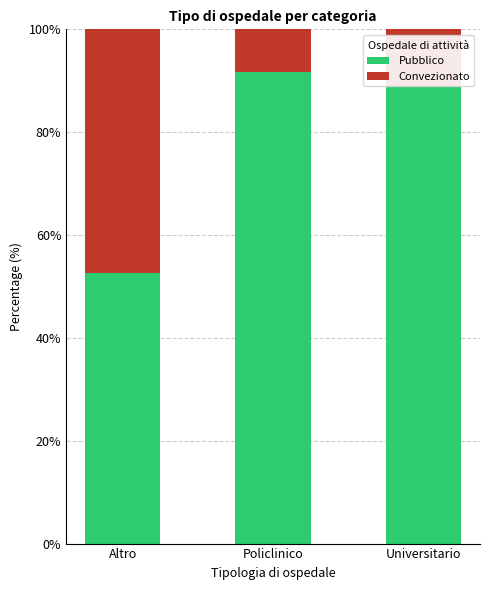

Reading left to right, transcribe the values for Pubblico.

52.6	91.7	88.9